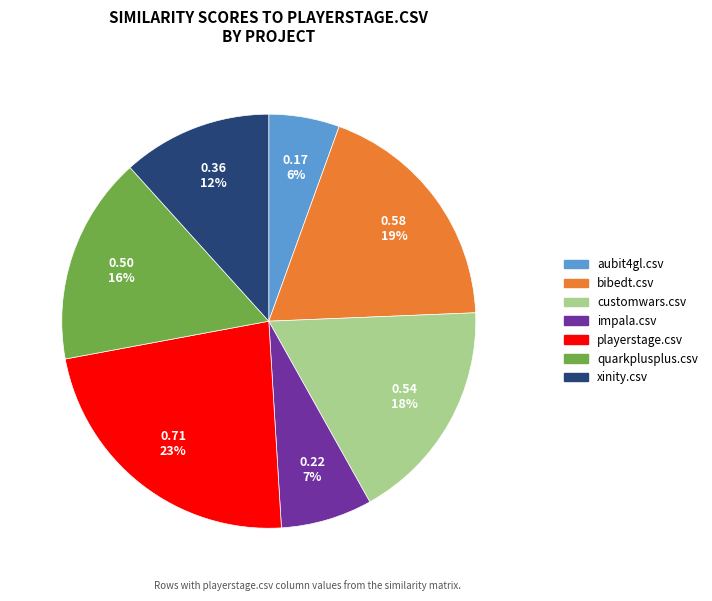

How many segments does this pie chart have?

7